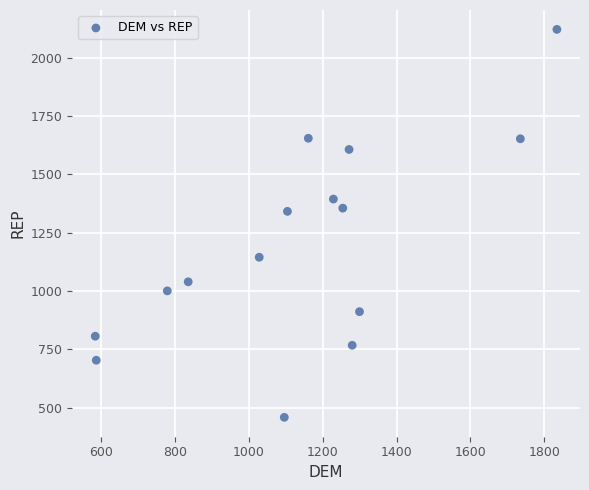

What is the range of X values (max minus min)?

1251.4